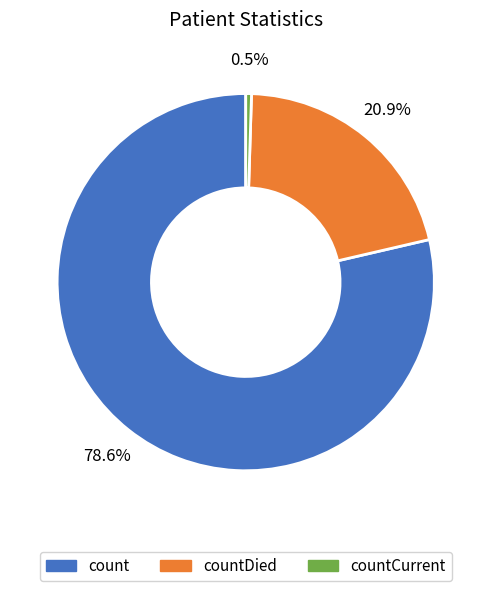

To the nearest percent, what is the average slice percentage?

33%